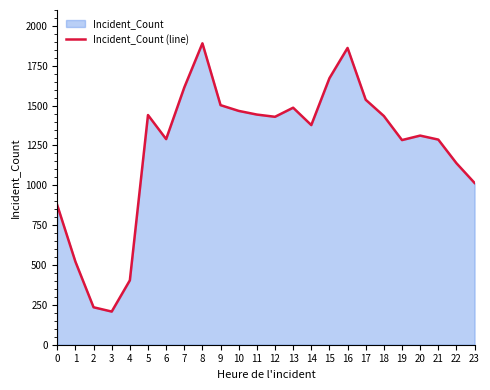

Which label corresponds to the smallest value in the chart?

3